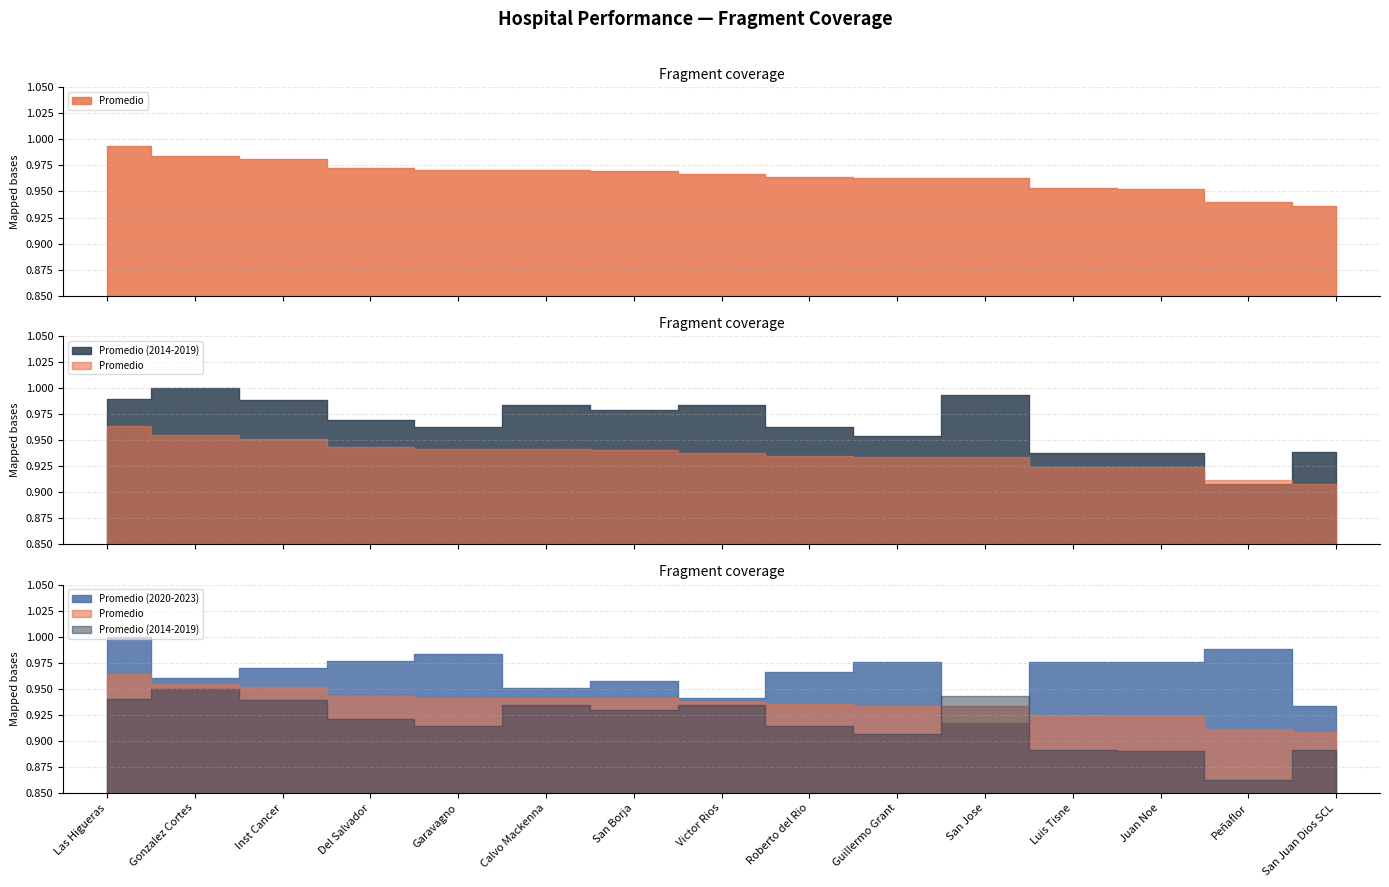

True or false: Promedio (2020-2023) and Promedio cross at least once.

True